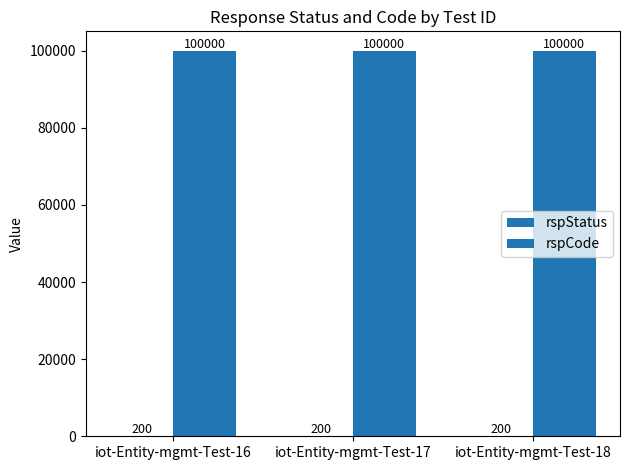

Is it true that rspStatus equals 274 at iot-Entity-mgmt-Test-16?

False